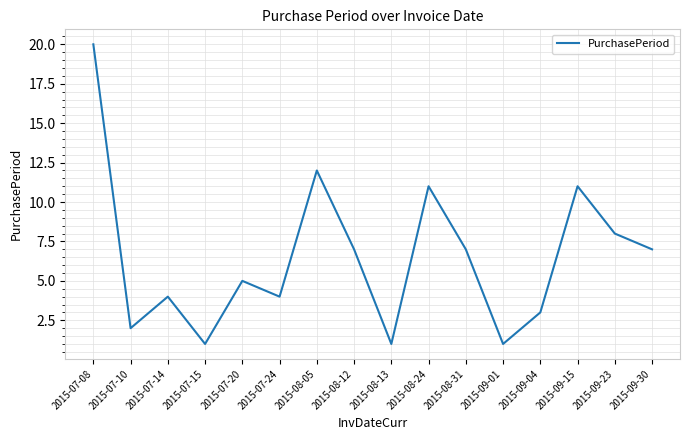

What is the greatest value displayed?

20